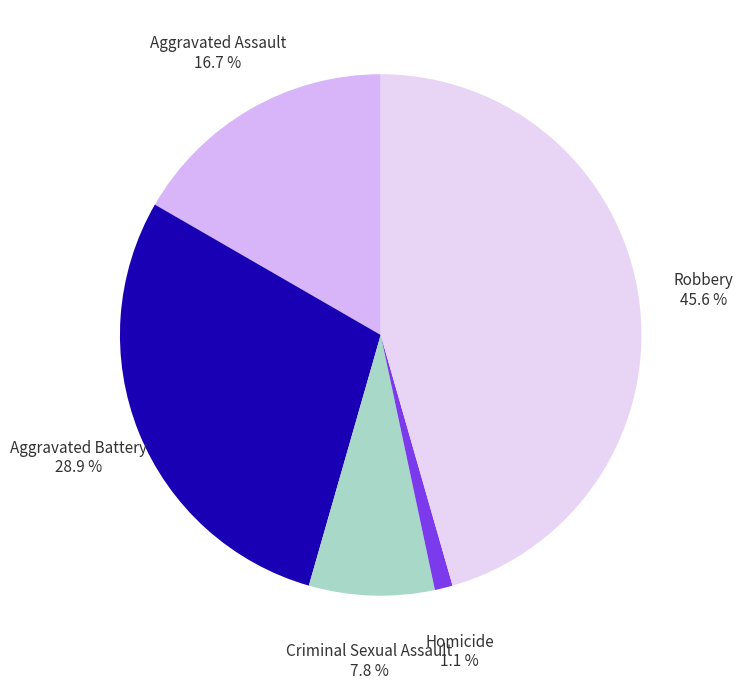

What is the ratio of the value at Criminal Sexual Assault to the value at Robbery?

0.2